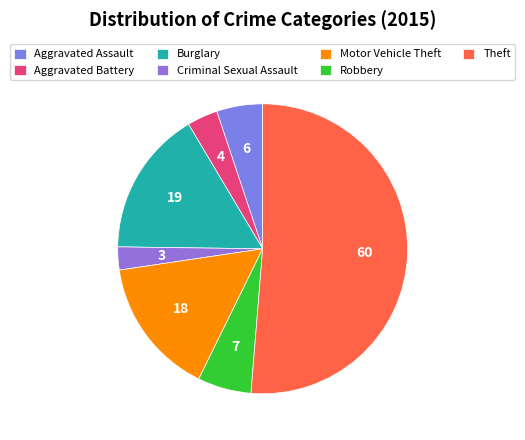

Rank the categories by value from highest to lowest.

Theft, Burglary, Motor Vehicle Theft, Robbery, Aggravated Assault, Aggravated Battery, Criminal Sexual Assault